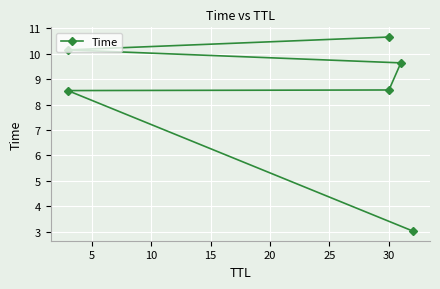

True or false: the data shows 2.2 at 20.

False